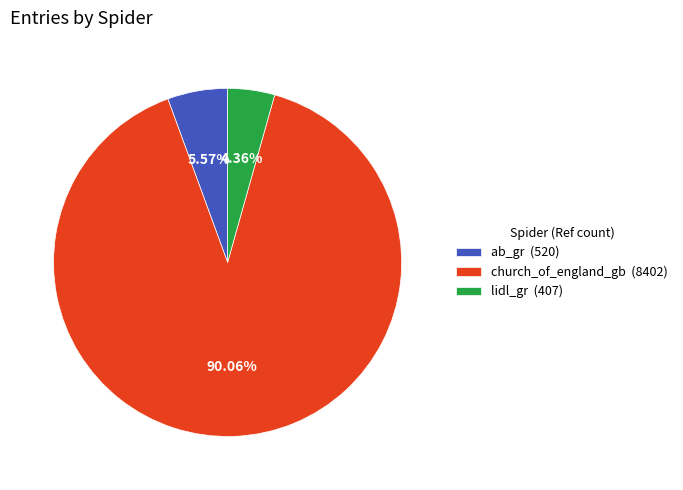

What percentage is the church_of_england_gb slice, to the nearest percent?

90%